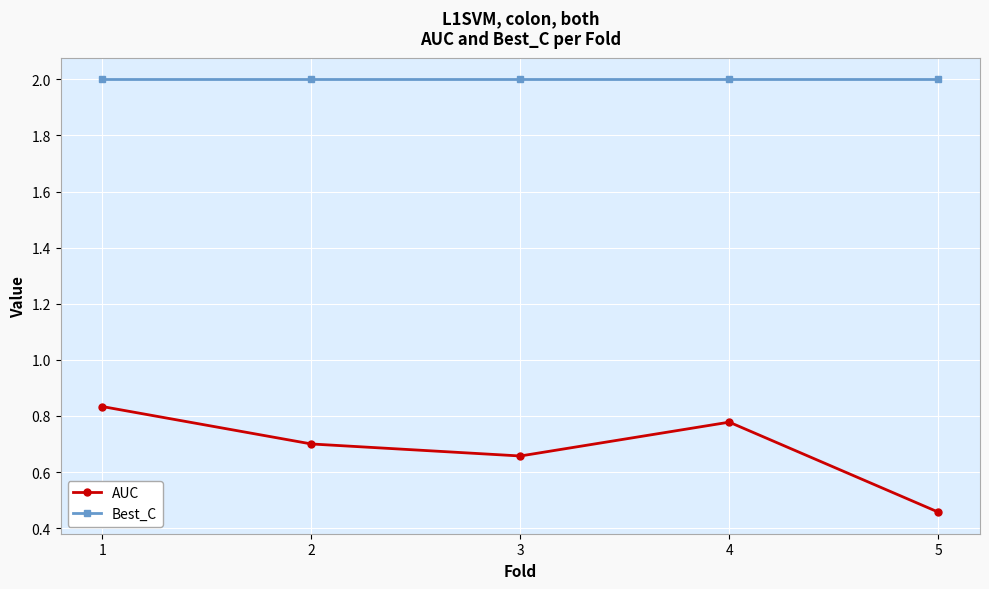

How many lines are shown in the chart?

2